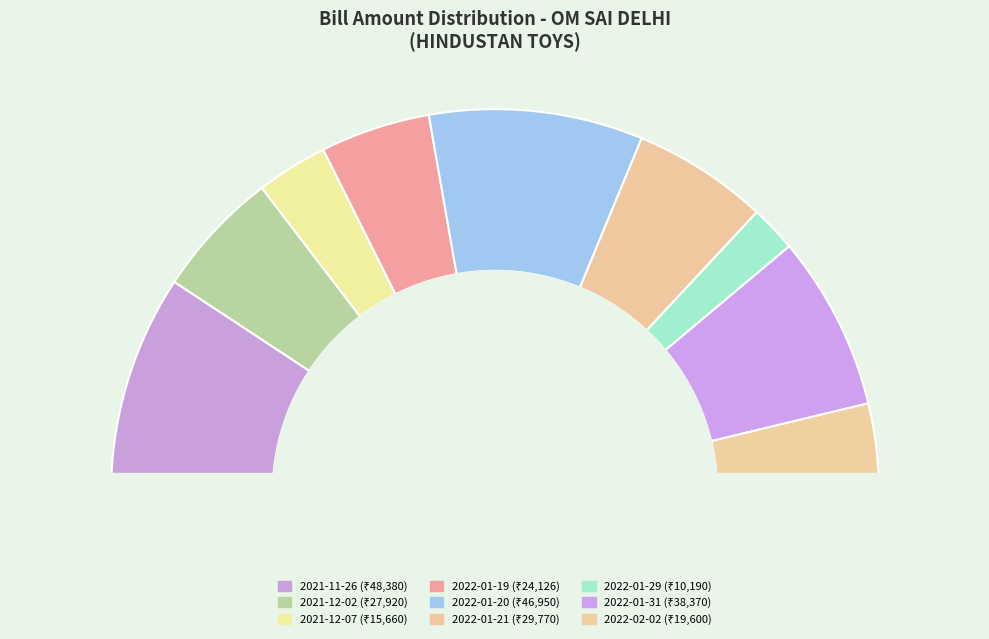

What is the change in value from 2021-11-26 to 2022-01-19?

-24254